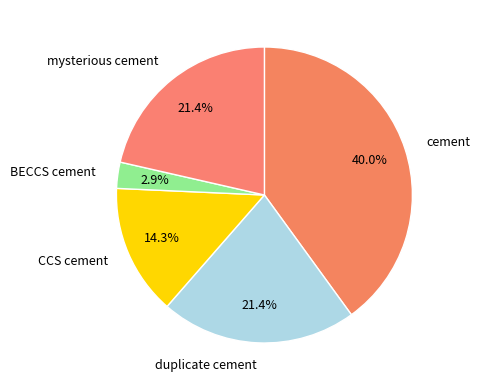

How many segments does this pie chart have?

5